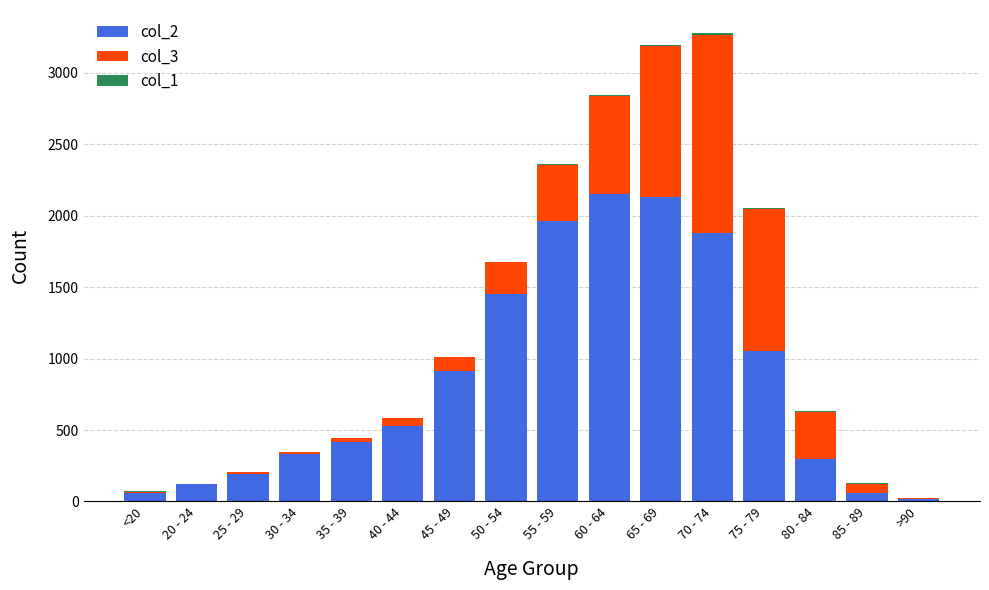

What is the difference between the maximum and minimum values in the col_2 series?

2136